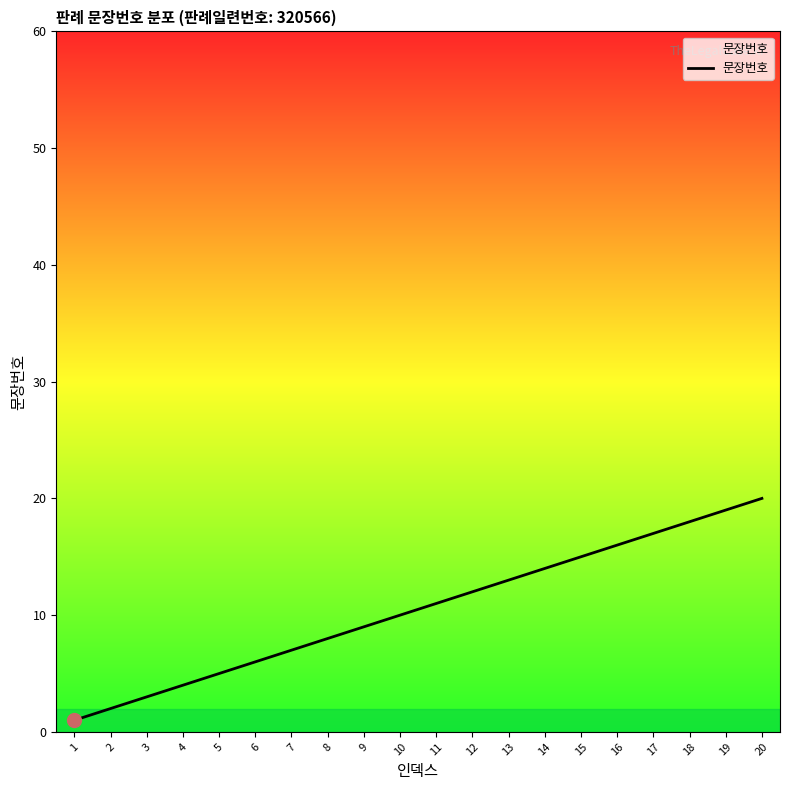

How many lines are shown in the chart?

1